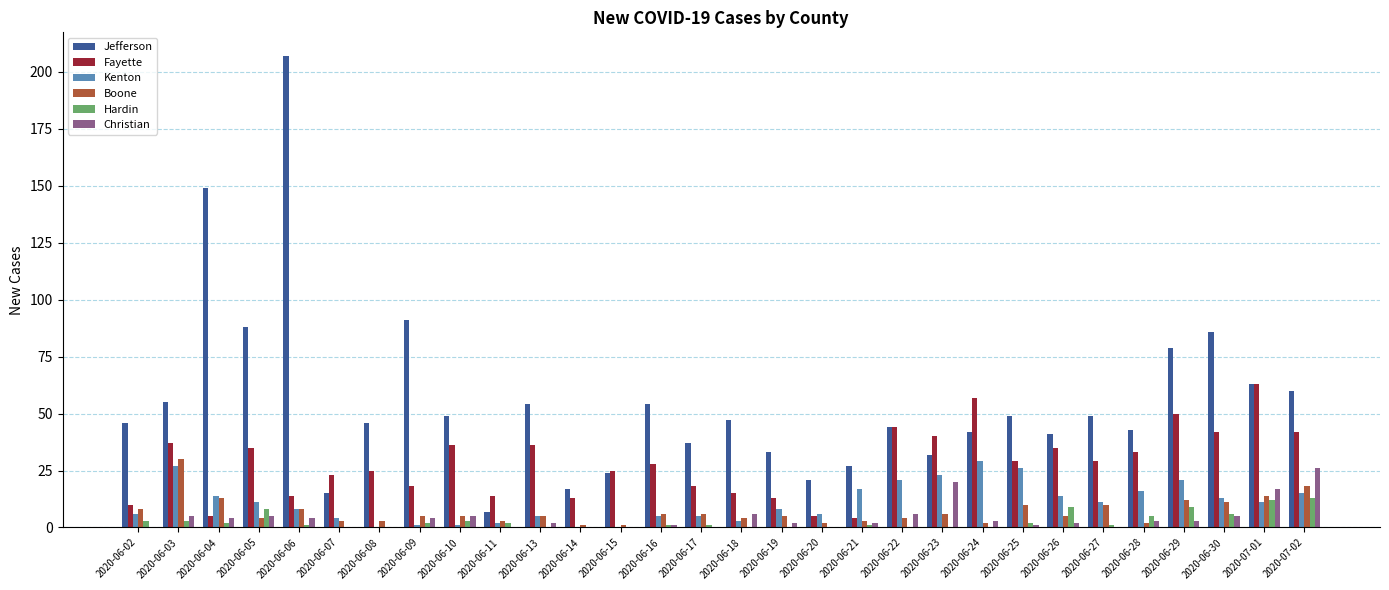

At which category is the sum across all series the highest?

2020-06-06